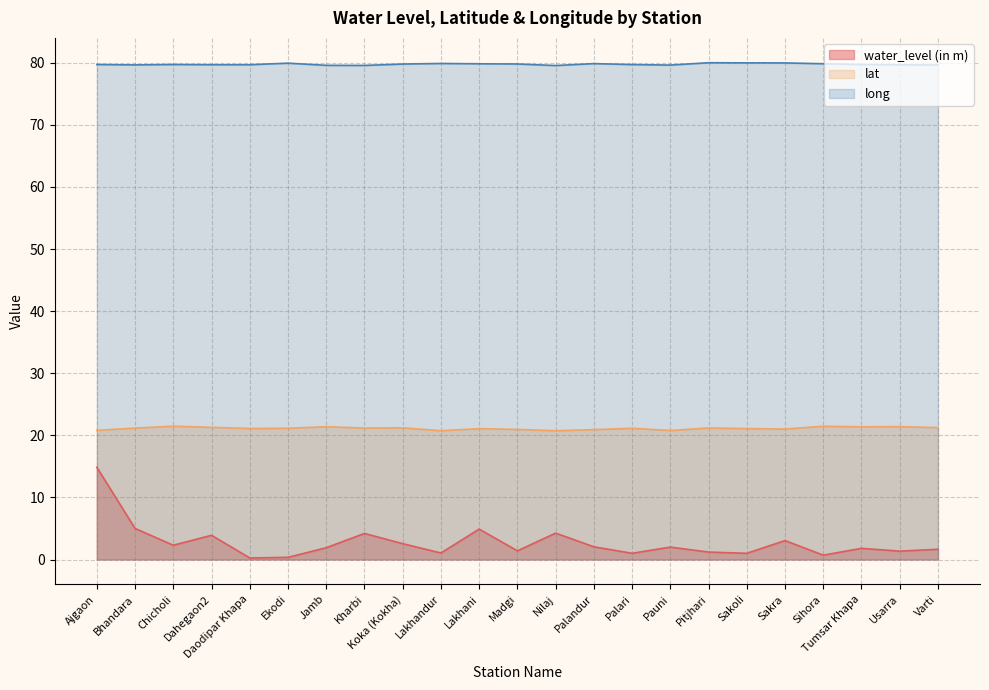

Reading right to left, what are all the values shown in this chart?

water_level (in m): Varti=1.6	Usarra=1.4	Tumsar Khapa=1.8	Sihora=0.7	Sakra=3.0	Sakoli=1.0	Pitjhari=1.2	Pauni=2.0	Palari=1.0	Palandur=2.0	Nilaj=4.2	Madgi=1.4	Lakhani=4.9	Lakhandur=1.1	Koka (Kokha)=2.5	Kharbi=4.2	Jamb=1.9	Ekodi=0.3	Daodipar Khapa=0.2	Dahegaon2=3.9	Chicholi=2.3	Bhandara=5.0	Ajgaon=14.8
lat: Varti=21.2	Usarra=21.4	Tumsar Khapa=21.4	Sihora=21.5	Sakra=21.0	Sakoli=21.1	Pitjhari=21.2	Pauni=20.8	Palari=21.1	Palandur=20.9	Nilaj=20.7	Madgi=20.9	Lakhani=21.1	Lakhandur=20.7	Koka (Kokha)=21.2	Kharbi=21.2	Jamb=21.4	Ekodi=21.1	Daodipar Khapa=21.1	Dahegaon2=21.3	Chicholi=21.5	Bhandara=21.2	Ajgaon=20.8
long: Varti=79.6	Usarra=79.7	Tumsar Khapa=79.7	Sihora=79.8	Sakra=80.0	Sakoli=80.0	Pitjhari=80.0	Pauni=79.6	Palari=79.7	Palandur=79.9	Nilaj=79.5	Madgi=79.8	Lakhani=79.8	Lakhandur=79.9	Koka (Kokha)=79.8	Kharbi=79.6	Jamb=79.6	Ekodi=79.9	Daodipar Khapa=79.7	Dahegaon2=79.7	Chicholi=79.7	Bhandara=79.7	Ajgaon=79.7